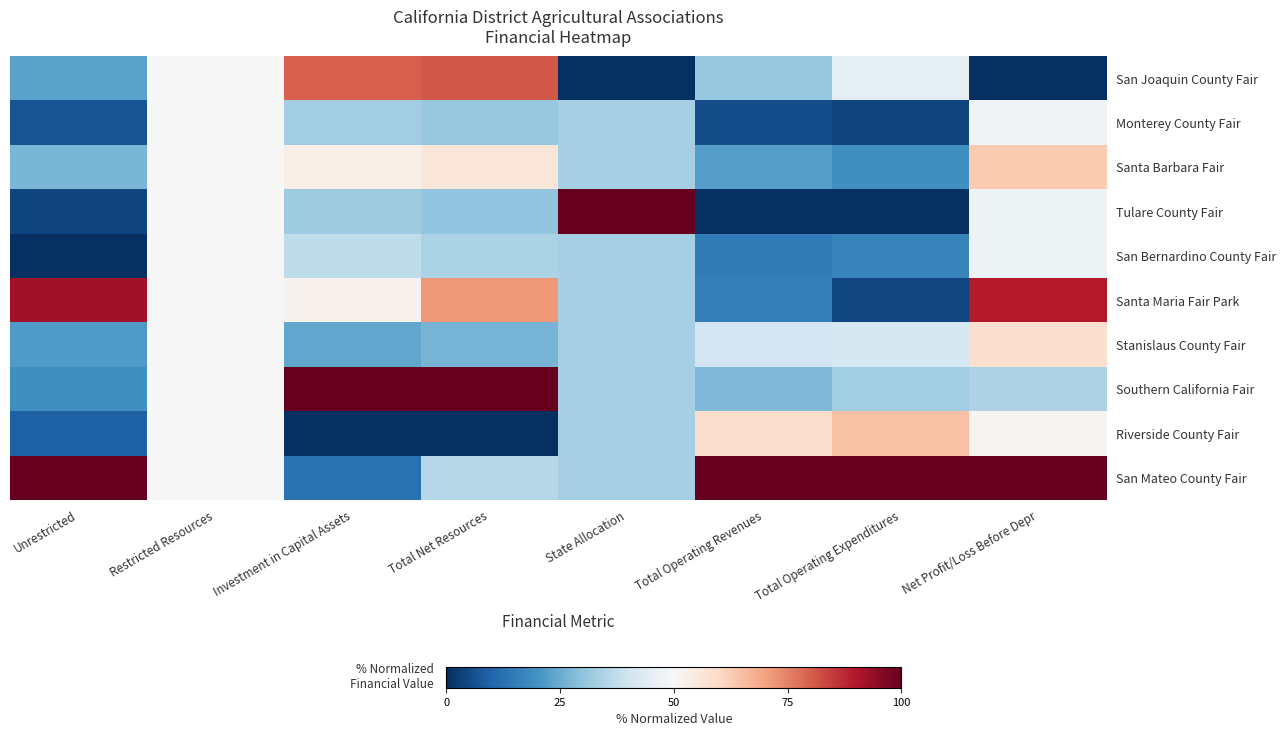

Reading left to right, transcribe all the data shown in this chart.

San Joaquin County Fair: Unrestricted=0.2	Restricted Resources=0.5	Investment in Capital Assets=0.8	Total Net Resources=0.8	State Allocation=0.0	Total Operating Revenues=0.3	Total Operating Expenditures=0.4	Net Profit/Loss Before Depr=0.0
Monterey County Fair: Unrestricted=0.1	Restricted Resources=0.5	Investment in Capital Assets=0.3	Total Net Resources=0.3	State Allocation=0.3	Total Operating Revenues=0.1	Total Operating Expenditures=0.0	Net Profit/Loss Before Depr=0.5
Santa Barbara Fair: Unrestricted=0.3	Restricted Resources=0.5	Investment in Capital Assets=0.5	Total Net Resources=0.6	State Allocation=0.3	Total Operating Revenues=0.2	Total Operating Expenditures=0.2	Net Profit/Loss Before Depr=0.6
Tulare County Fair: Unrestricted=0.0	Restricted Resources=0.5	Investment in Capital Assets=0.3	Total Net Resources=0.3	State Allocation=1.0	Total Operating Revenues=0.0	Total Operating Expenditures=0.0	Net Profit/Loss Before Depr=0.5
San Bernardino County Fair: Unrestricted=0.0	Restricted Resources=0.5	Investment in Capital Assets=0.4	Total Net Resources=0.3	State Allocation=0.3	Total Operating Revenues=0.1	Total Operating Expenditures=0.2	Net Profit/Loss Before Depr=0.5
Santa Maria Fair Park: Unrestricted=0.9	Restricted Resources=0.5	Investment in Capital Assets=0.5	Total Net Resources=0.7	State Allocation=0.3	Total Operating Revenues=0.2	Total Operating Expenditures=0.0	Net Profit/Loss Before Depr=0.9
Stanislaus County Fair: Unrestricted=0.2	Restricted Resources=0.5	Investment in Capital Assets=0.2	Total Net Resources=0.3	State Allocation=0.3	Total Operating Revenues=0.4	Total Operating Expenditures=0.4	Net Profit/Loss Before Depr=0.6
Southern California Fair: Unrestricted=0.2	Restricted Resources=0.5	Investment in Capital Assets=1.0	Total Net Resources=1.0	State Allocation=0.3	Total Operating Revenues=0.3	Total Operating Expenditures=0.3	Net Profit/Loss Before Depr=0.3
Riverside County Fair: Unrestricted=0.1	Restricted Resources=0.5	Investment in Capital Assets=0.0	Total Net Resources=0.0	State Allocation=0.3	Total Operating Revenues=0.6	Total Operating Expenditures=0.6	Net Profit/Loss Before Depr=0.5
San Mateo County Fair: Unrestricted=1.0	Restricted Resources=0.5	Investment in Capital Assets=0.1	Total Net Resources=0.4	State Allocation=0.3	Total Operating Revenues=1.0	Total Operating Expenditures=1.0	Net Profit/Loss Before Depr=1.0